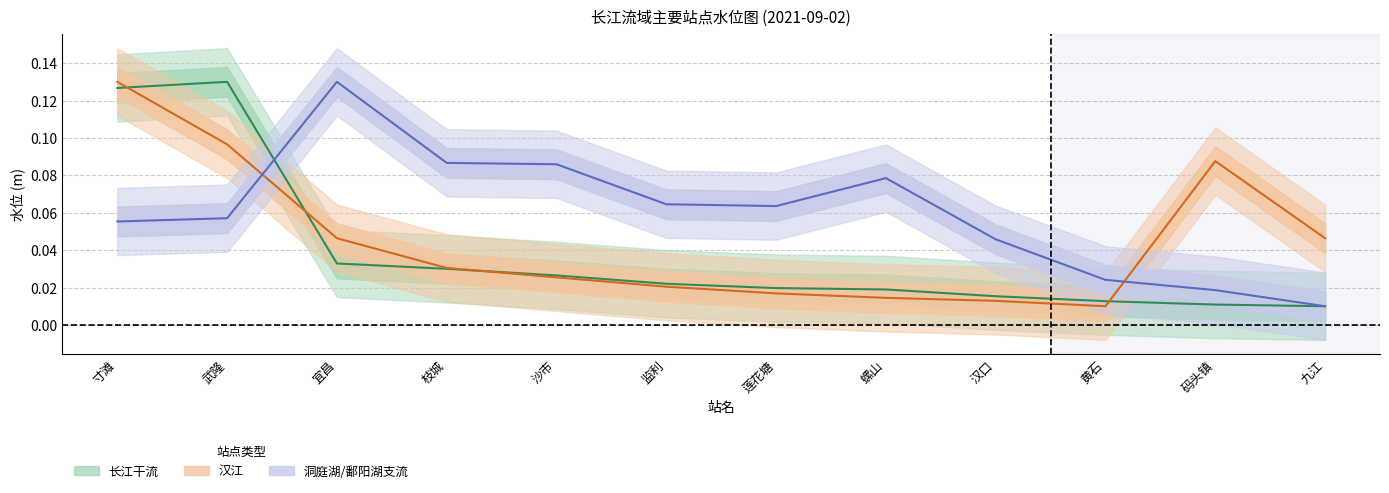

Where is the first local maximum for 洞庭湖/鄱阳湖支流?

宜昌